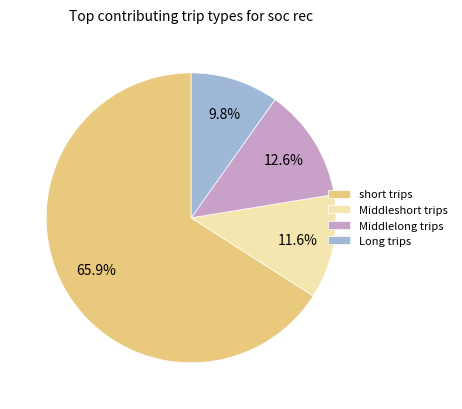

To the nearest percent, what portion does short trips represent?

66%